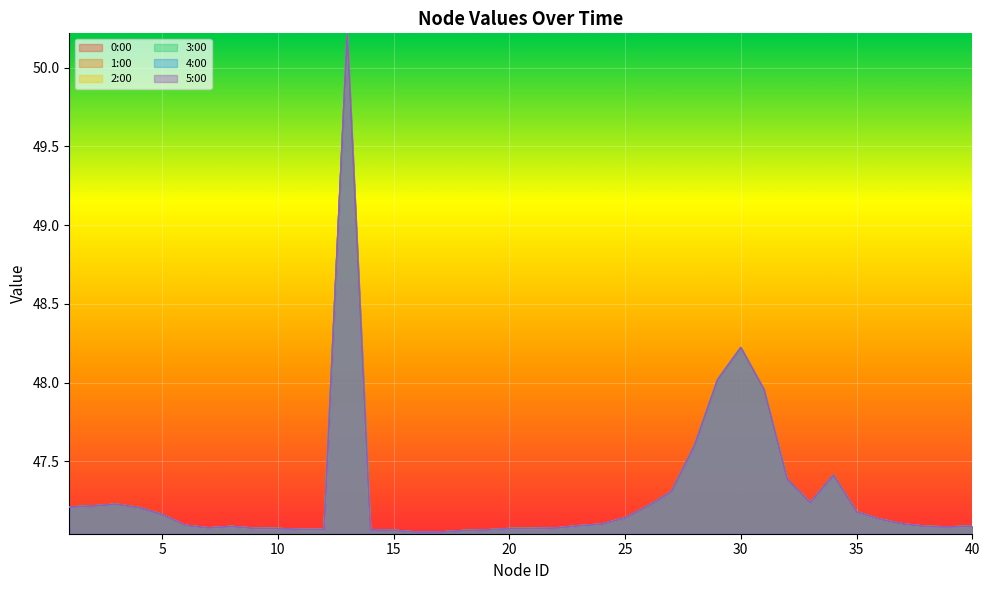

At 7, list the series in order from largest to smallest.

1:00, 2:00, 3:00, 4:00, 5:00, 0:00